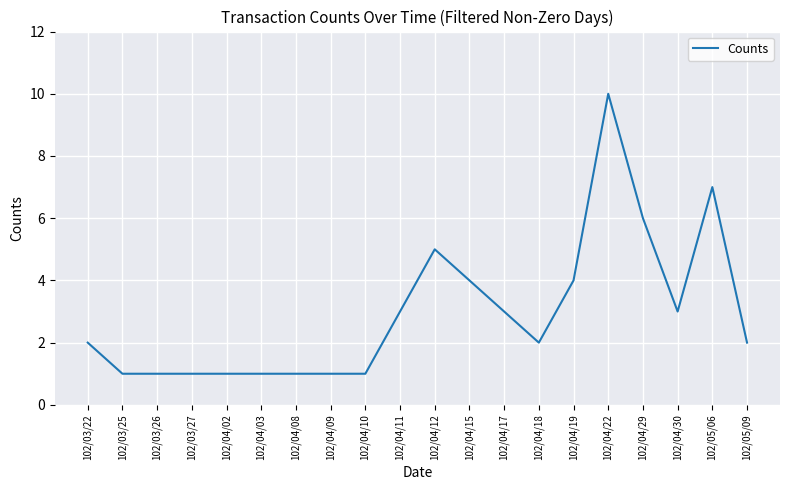

What is the greatest value displayed?

10